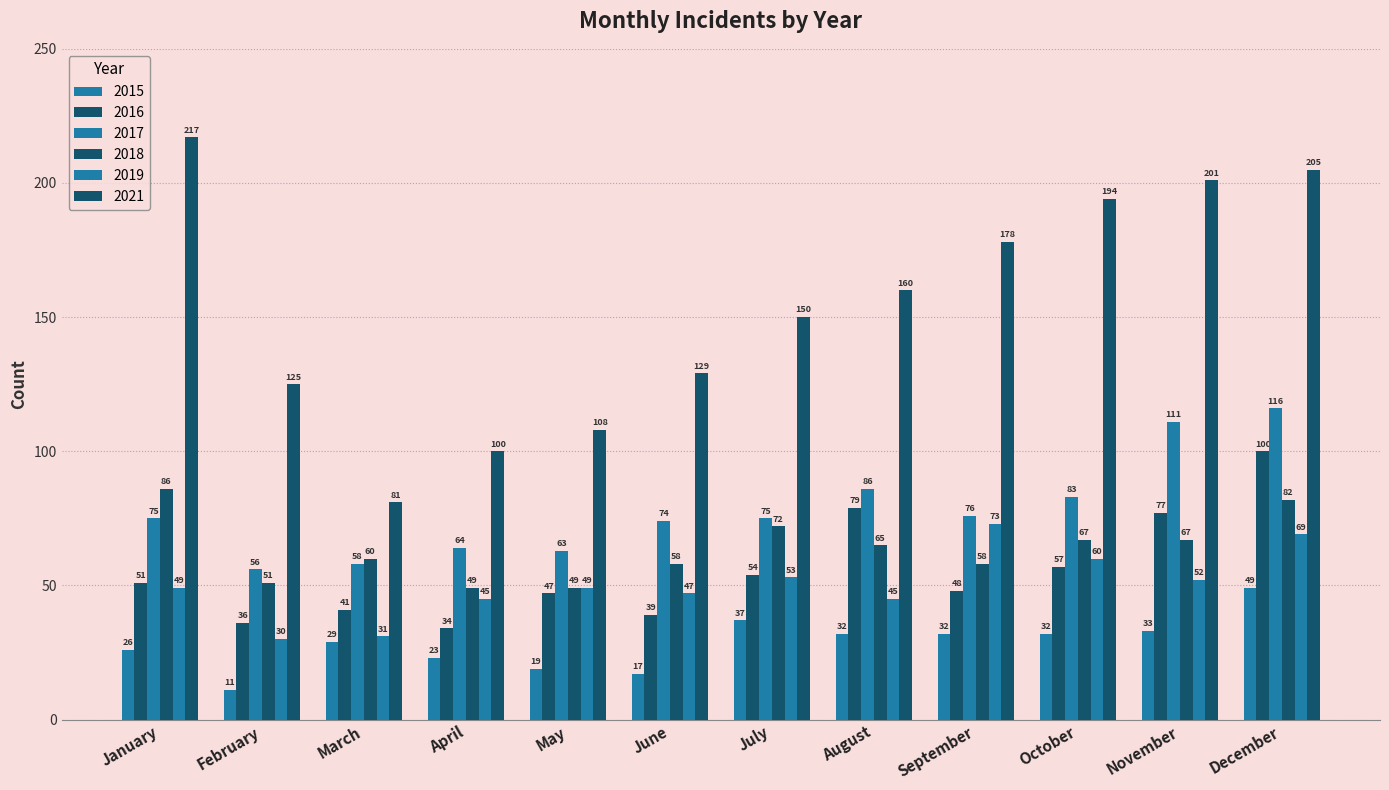

Which category has the lowest value across all series?

February